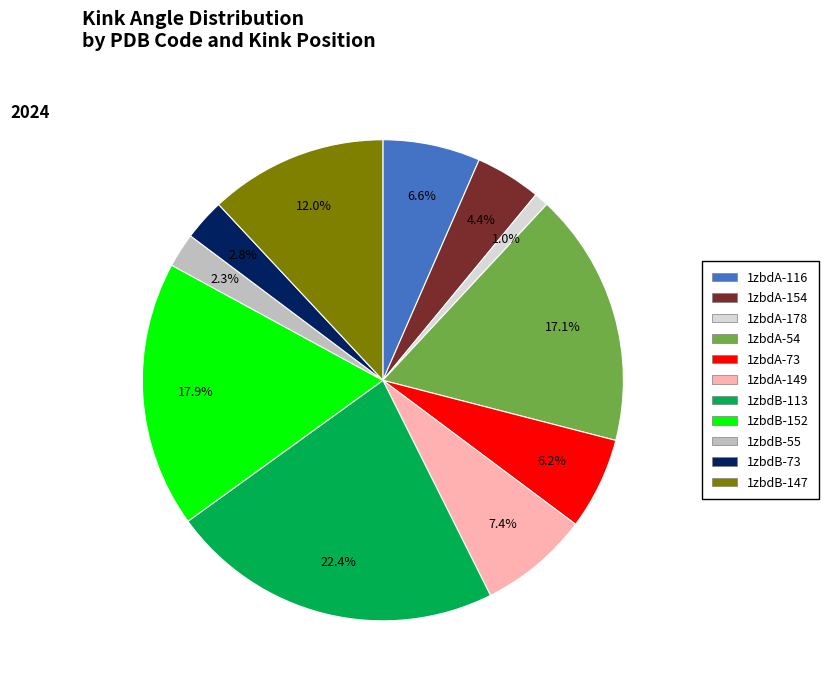

Between 1zbdA-116 and 1zbdA-54, which is larger?

1zbdA-54